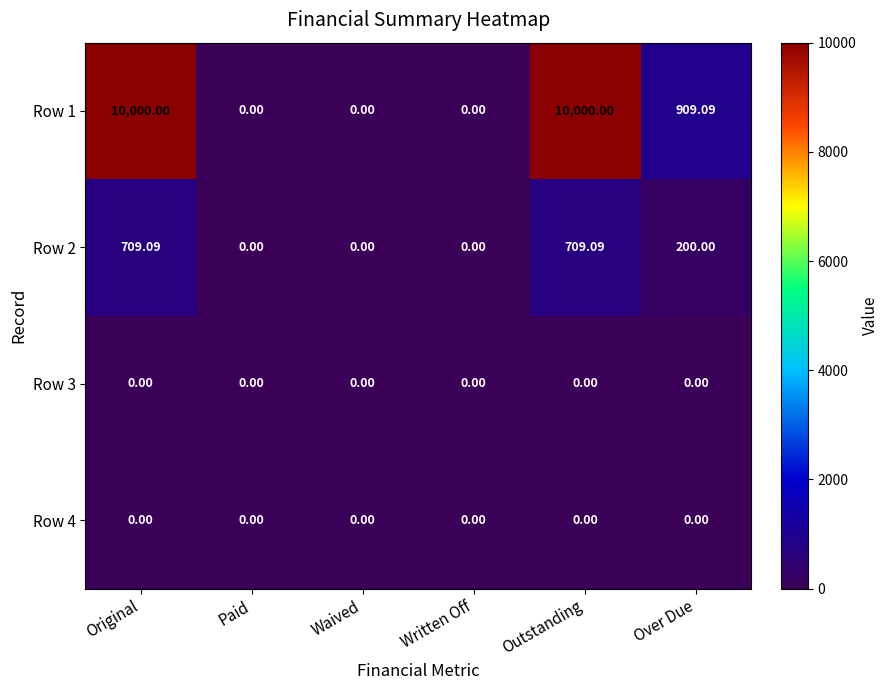

Is the value of Row 1 at Waived greater than the value of Row 2 at Outstanding?

No